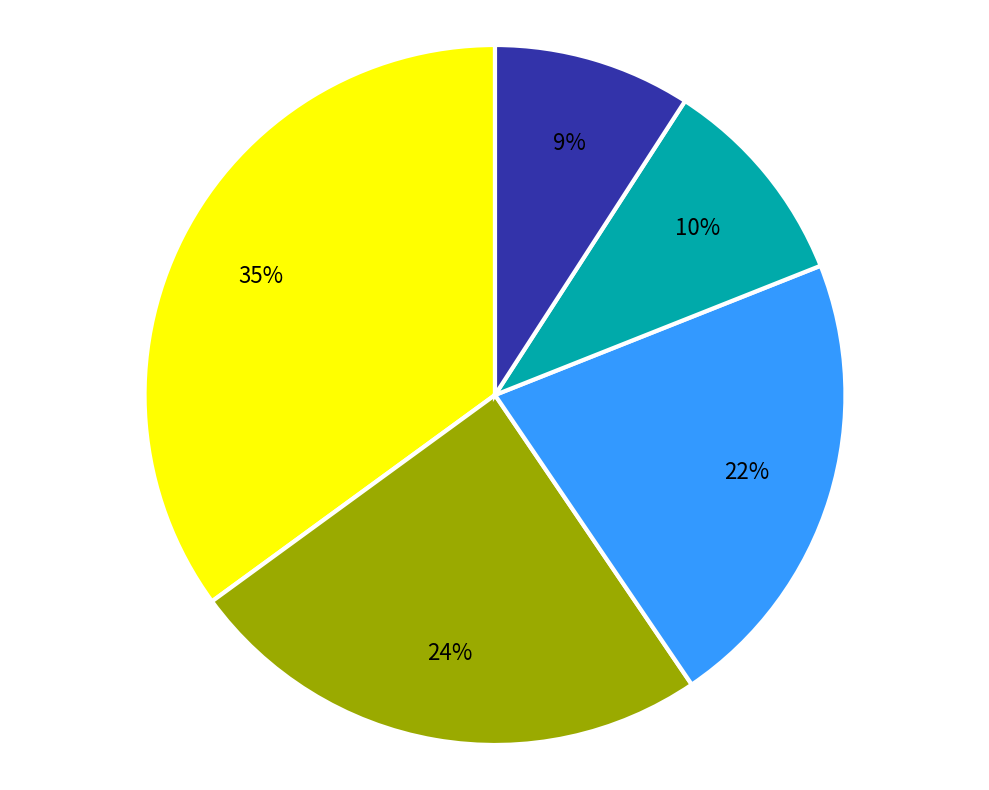

To the nearest percent, what is the average slice percentage?

20%